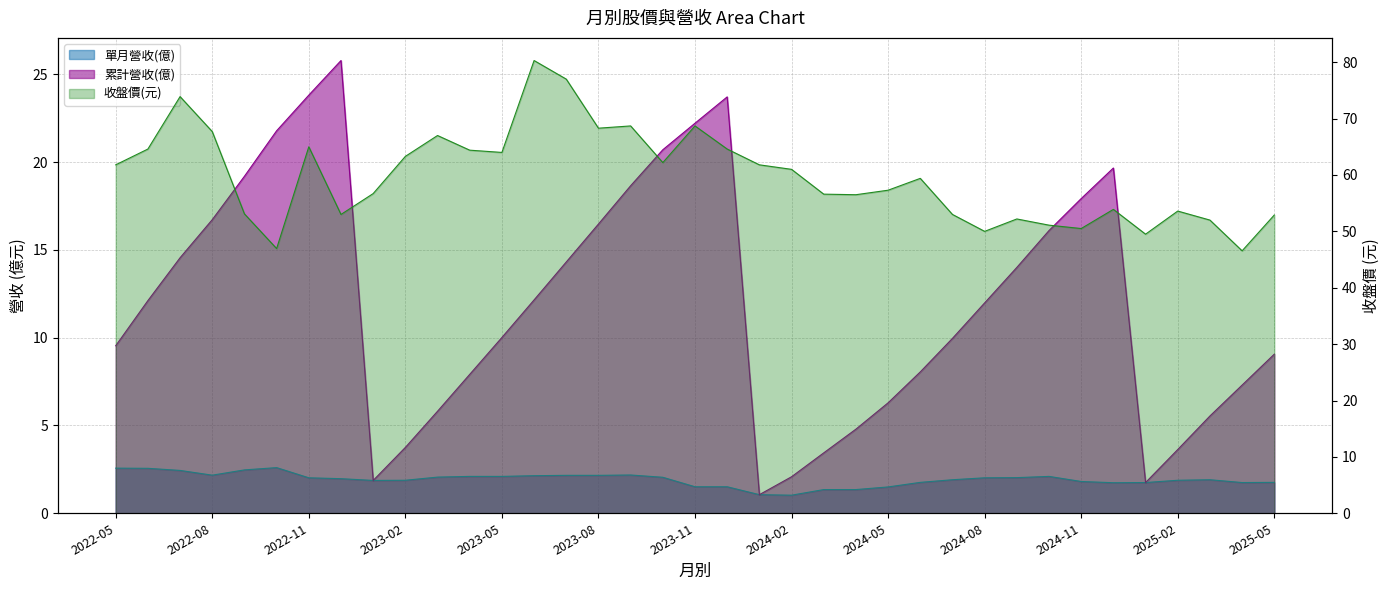

Which series has the largest range (max minus min)?

收盤價(元)